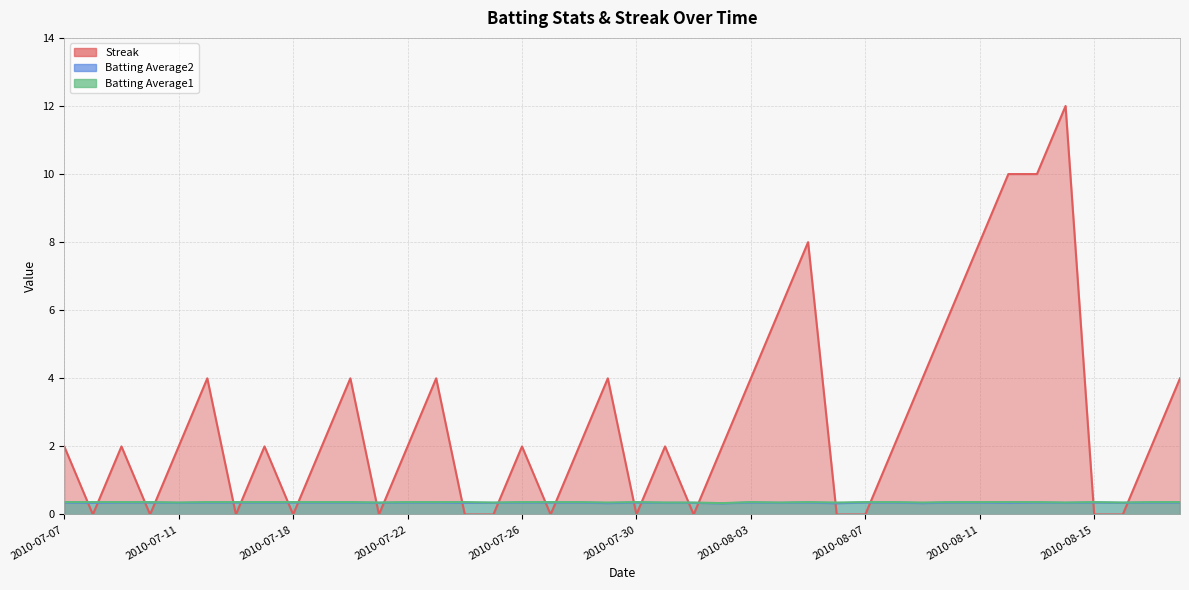

List the series in order of their peak value, lowest first.

Batting Average2, Batting Average1, Streak